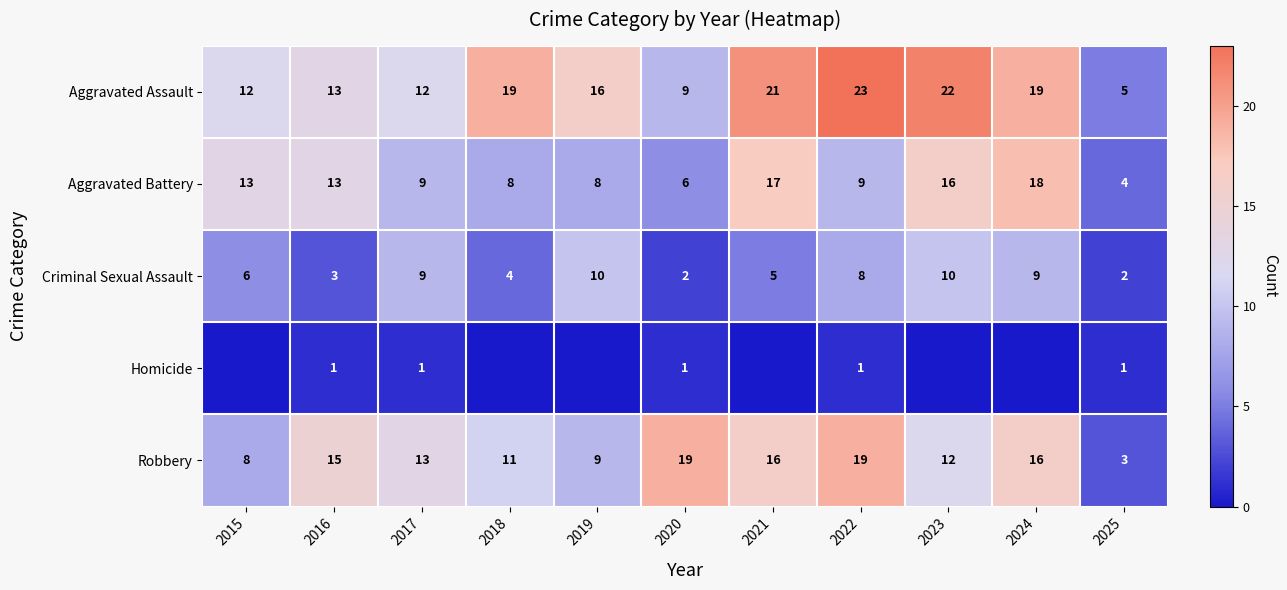

What is the total value across all series at 2023?

60